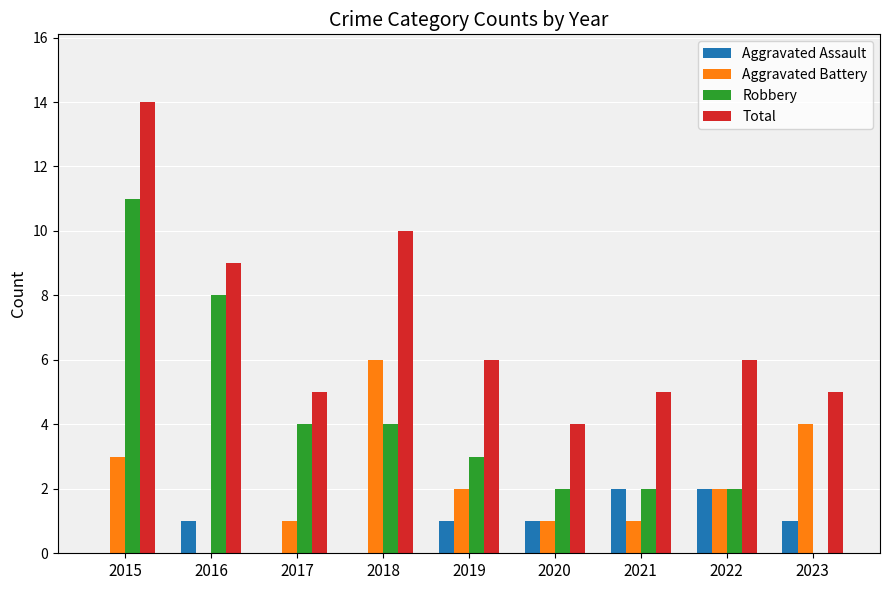

How many groups of bars are there?

9